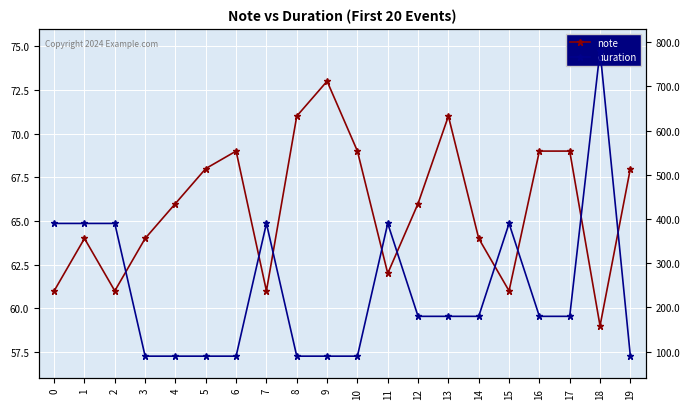

True or false: duration has more than 2 interior local peaks.

True